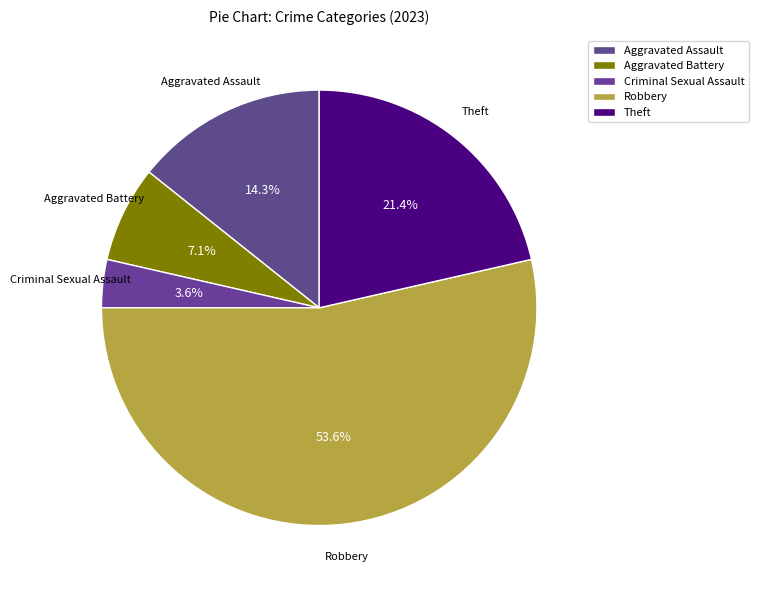

Approximately how many times larger is the value at Aggravated Assault compared to Theft?

0.7